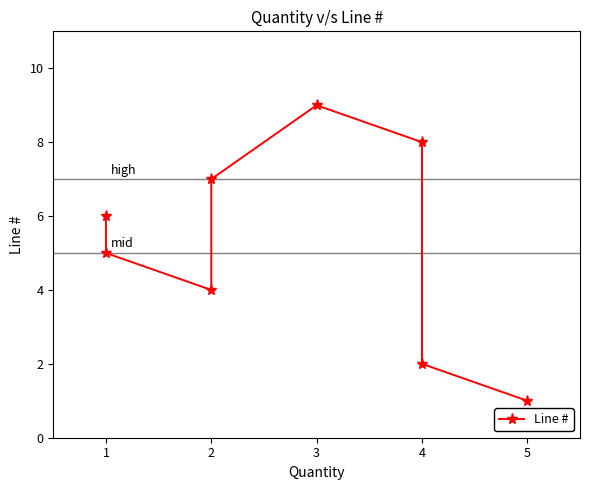

What is the difference between the maximum and second lowest values?

7